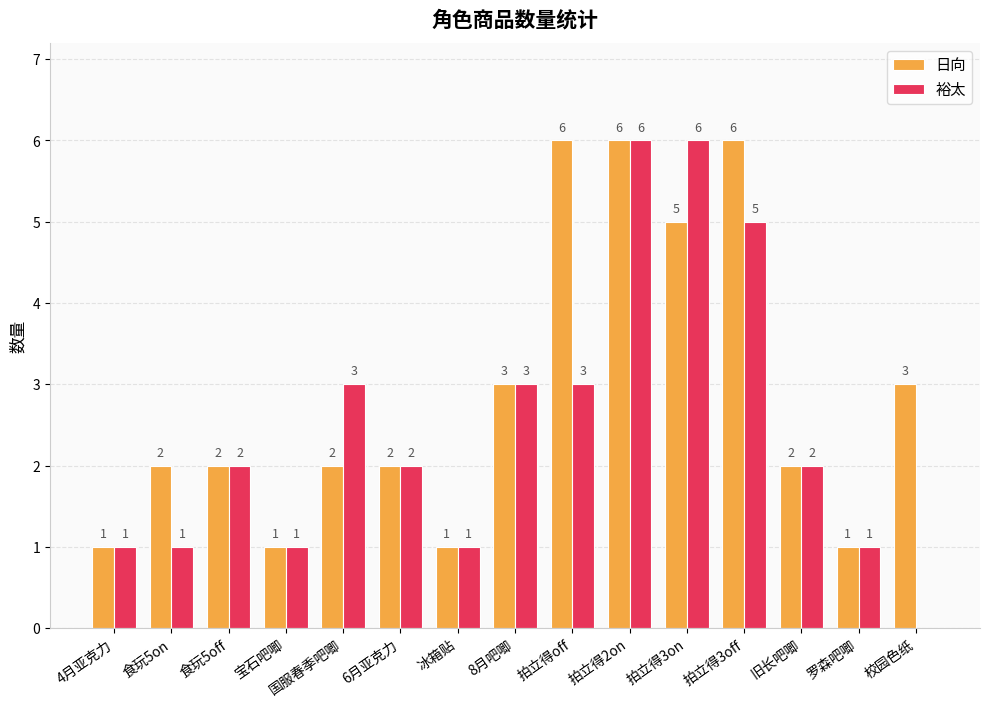

The value of 裕太 at 罗森吧唧 is 0. True or false?

False